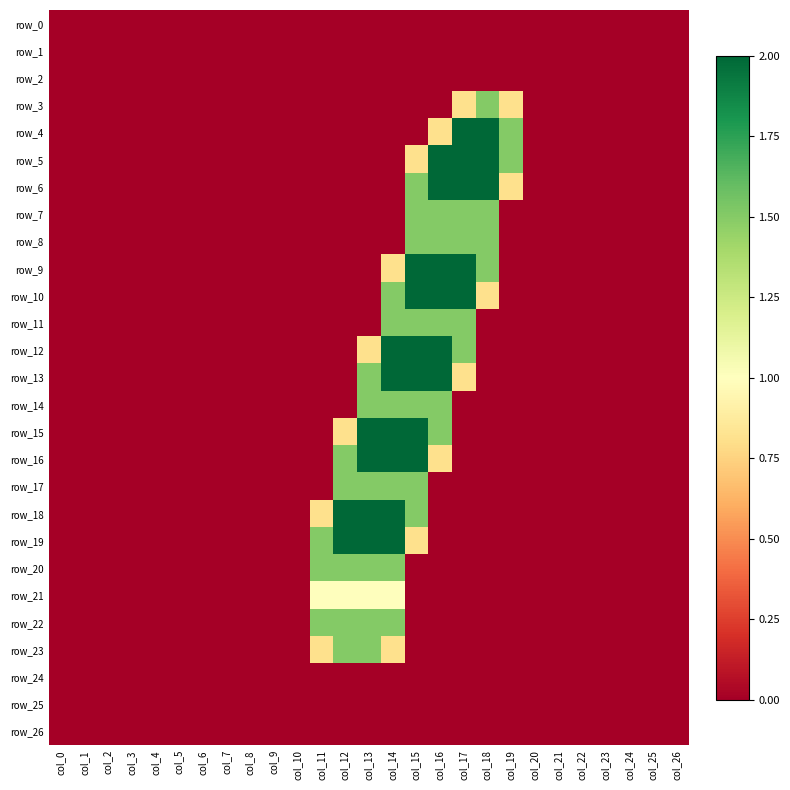

At col_7, list the series in order from smallest to largest.

row_0, row_1, row_2, row_3, row_4, row_5, row_6, row_7, row_8, row_9, row_10, row_11, row_12, row_13, row_14, row_15, row_16, row_17, row_18, row_19, row_20, row_21, row_22, row_23, row_24, row_25, row_26